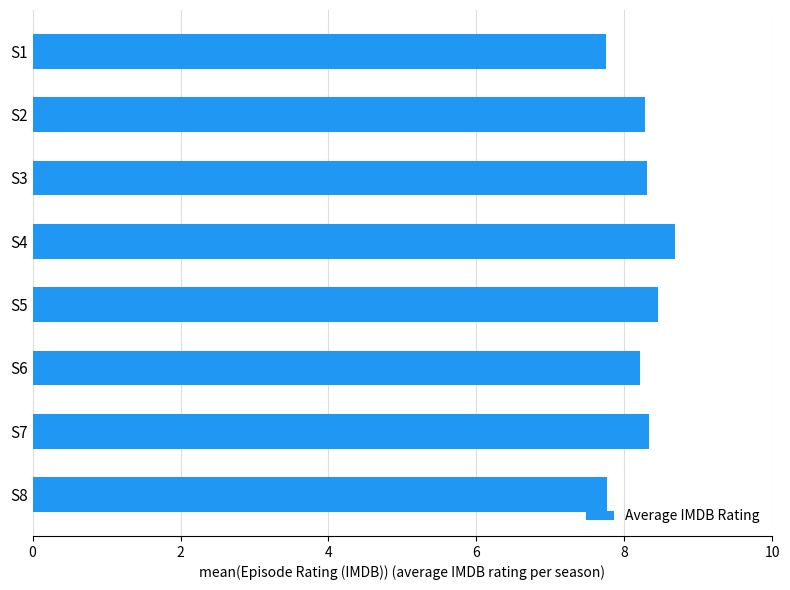

How many values are between 8 and 9?

6